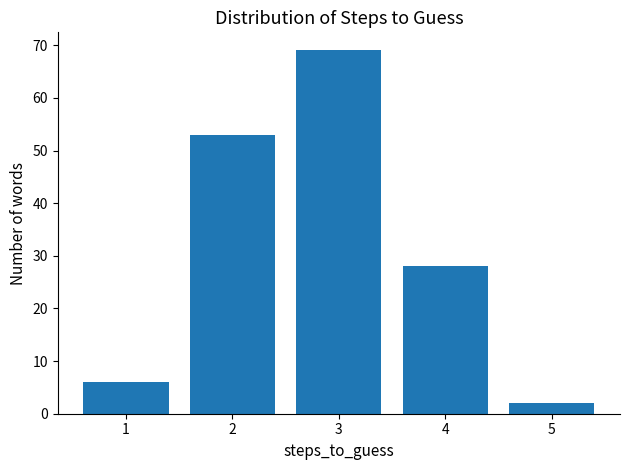

Reading right to left, transcribe all the data shown in this chart.

5=2	4=28	3=69	2=53	1=6